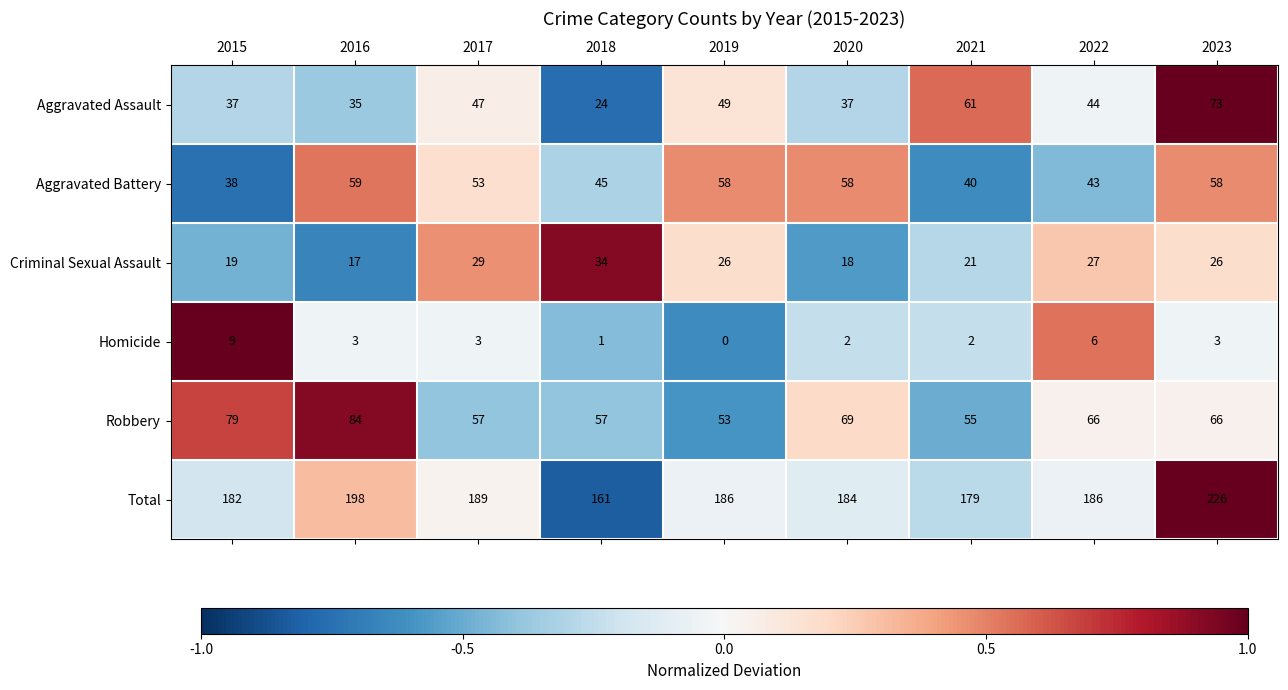

At which category does the chart reach its peak across all series?

2023